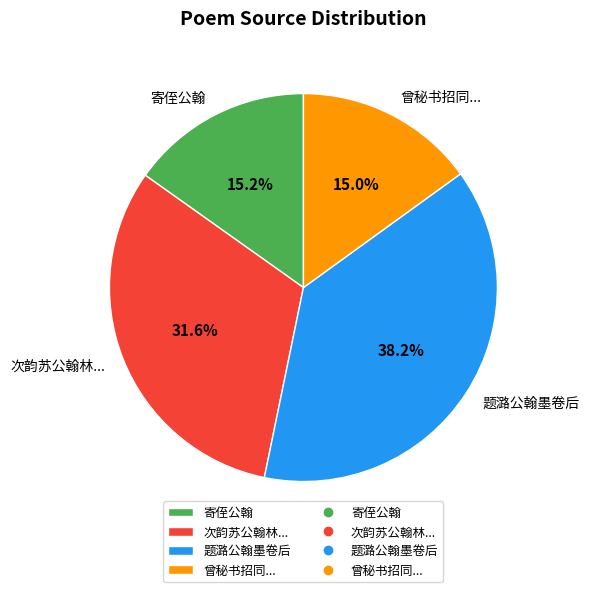

To the nearest percent, what portion does 寄侄公翰 represent?

15%